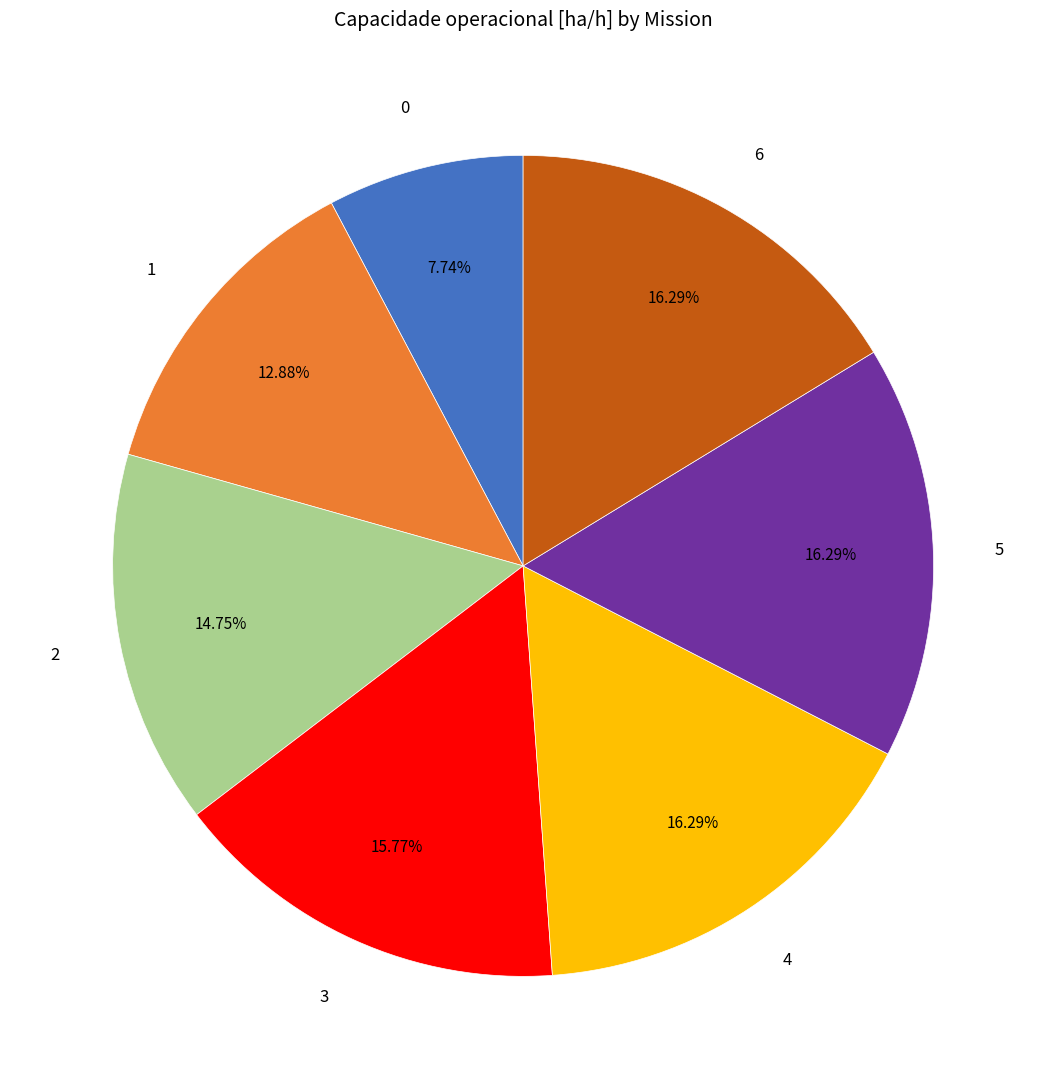

Does 4 account for over 50% of the chart?

No